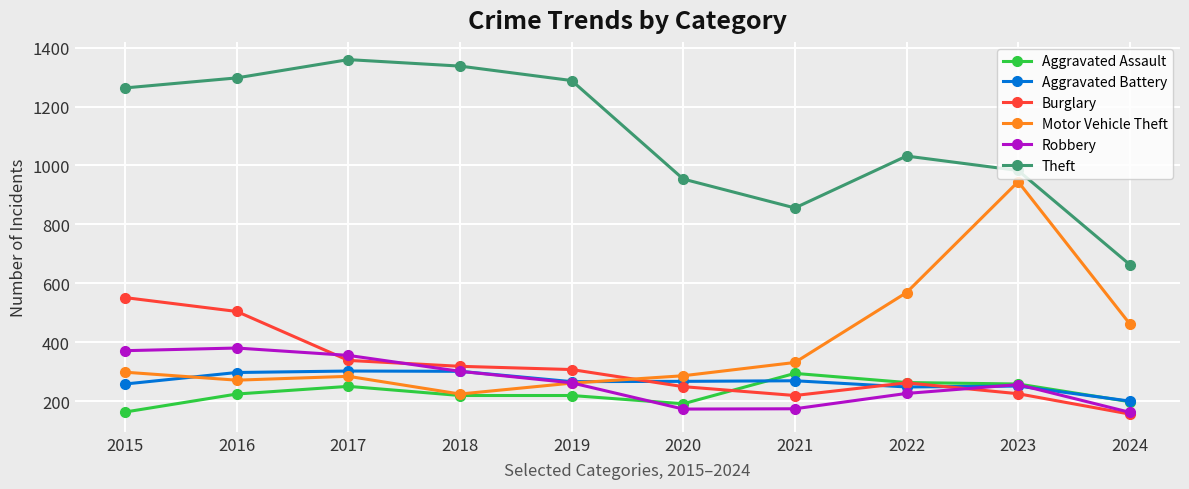

Where does the Burglary series first go above 308?

2015